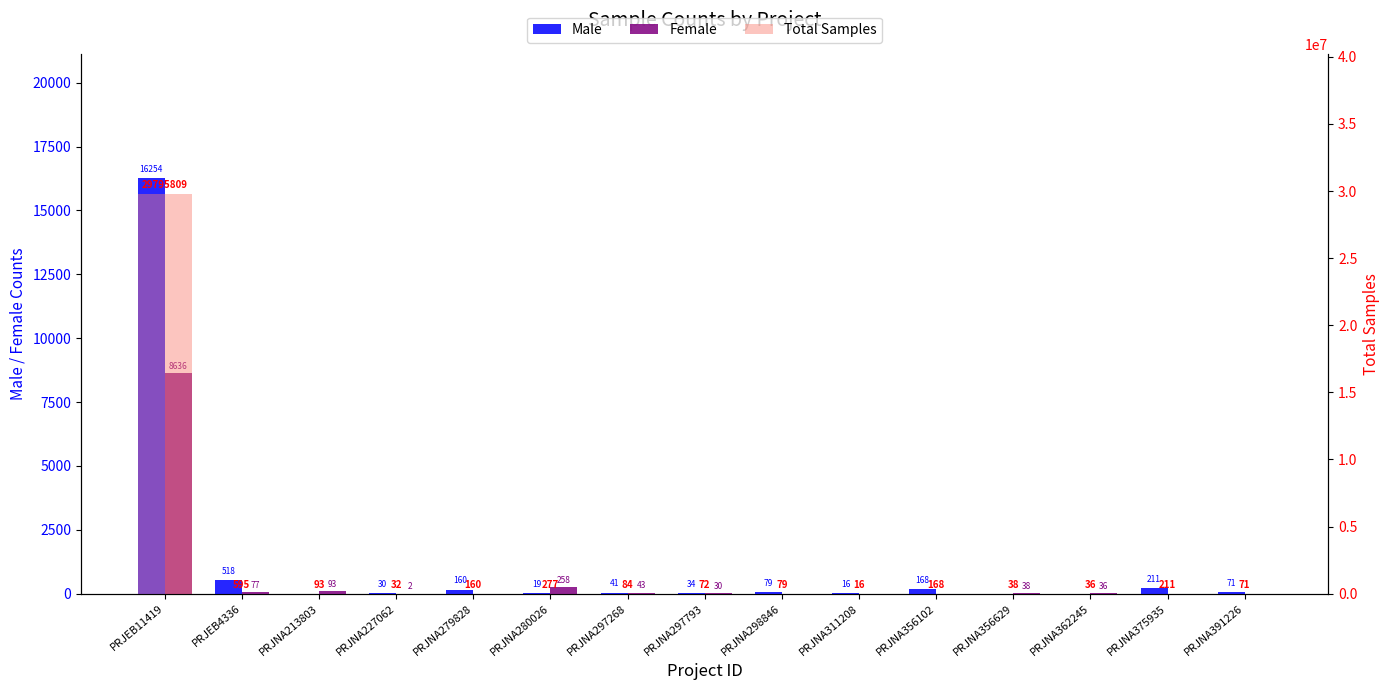

Is it true that Male equals 30 at PRJNA227062?

True